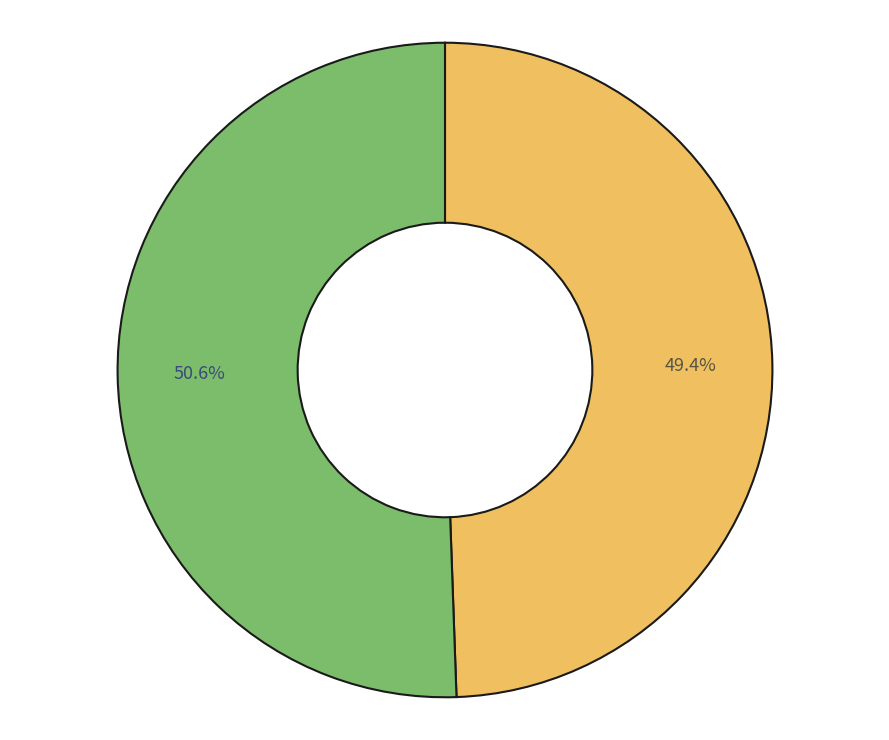

Is there any slice that represents more than half of the pie?

Yes